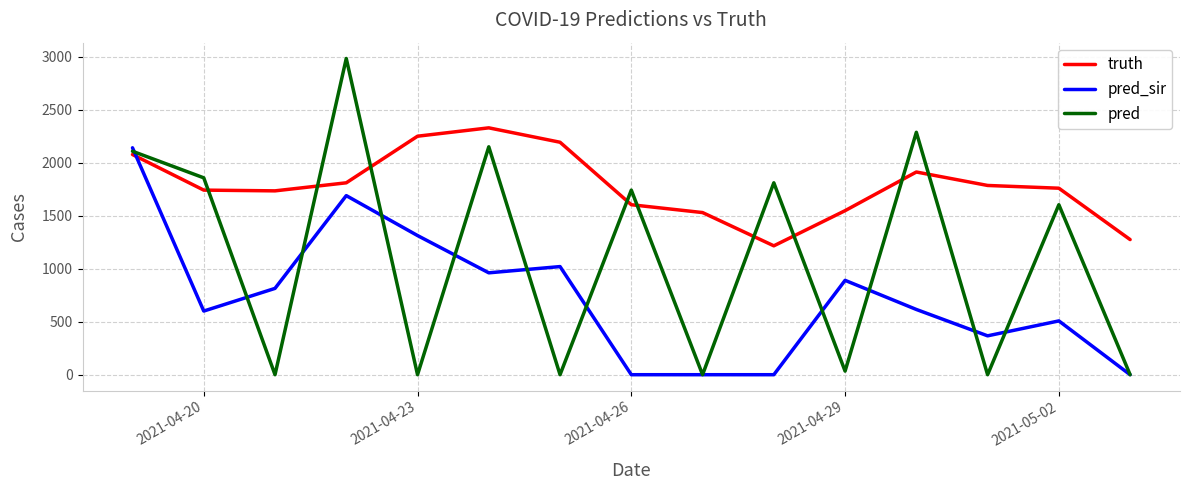

Which series has the largest total across all categories?

truth